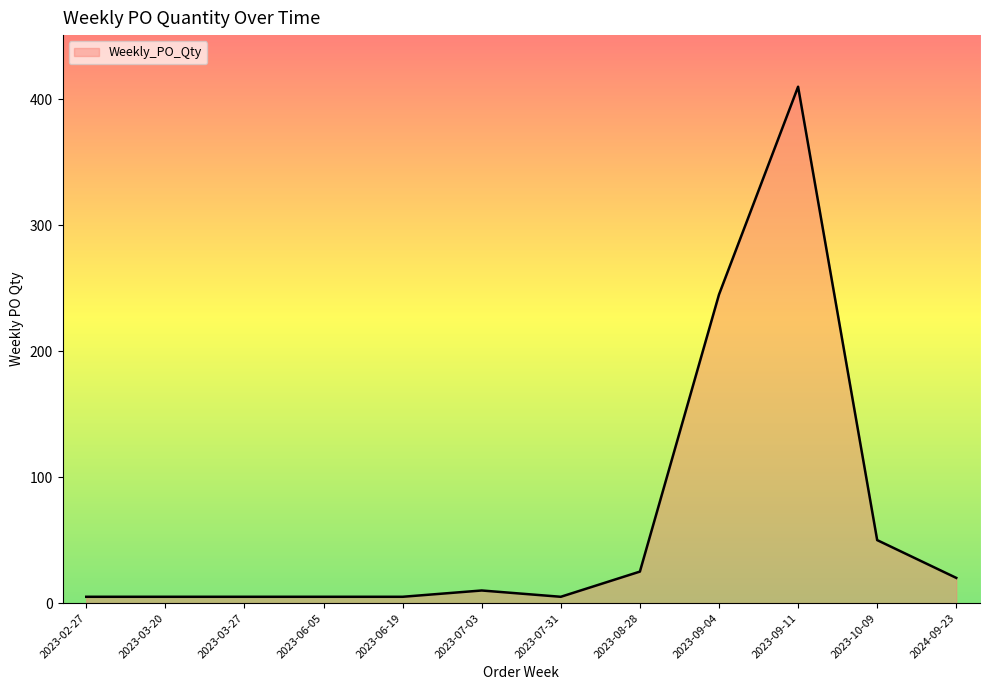

True or false: the data shows 176 at 2023-09-11.

False